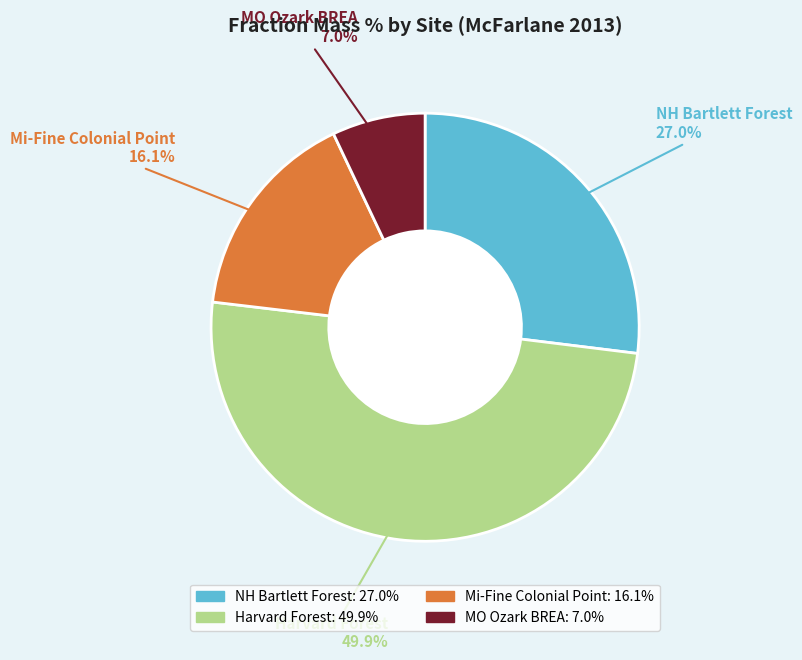

How many segments does this pie chart have?

4